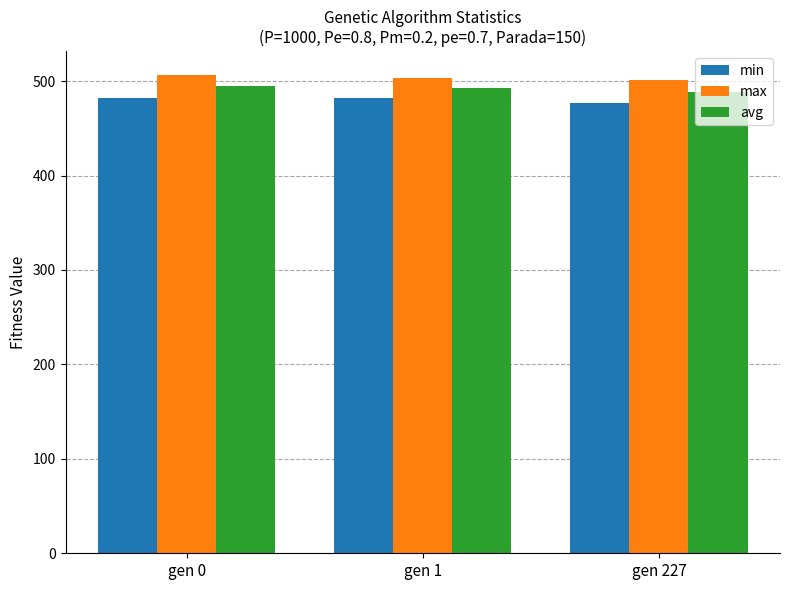

True or false: max has a value of 502.8 at gen 1.

True